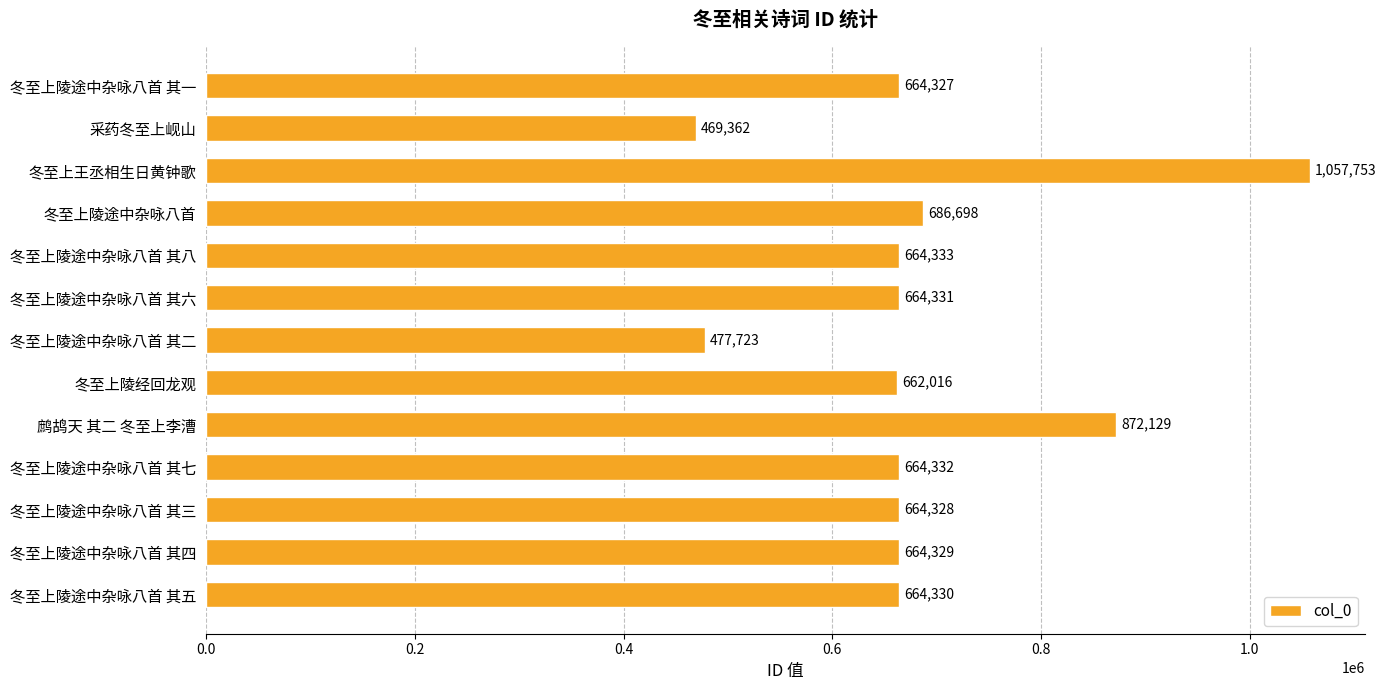

What position from the top is 冬至上陵途中杂咏八首 其三?

11